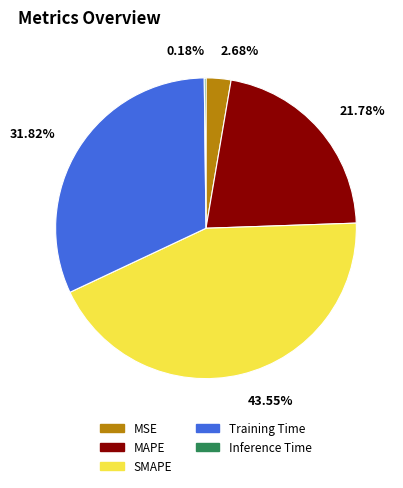

What portion of the pie excludes Training Time?

68.2%